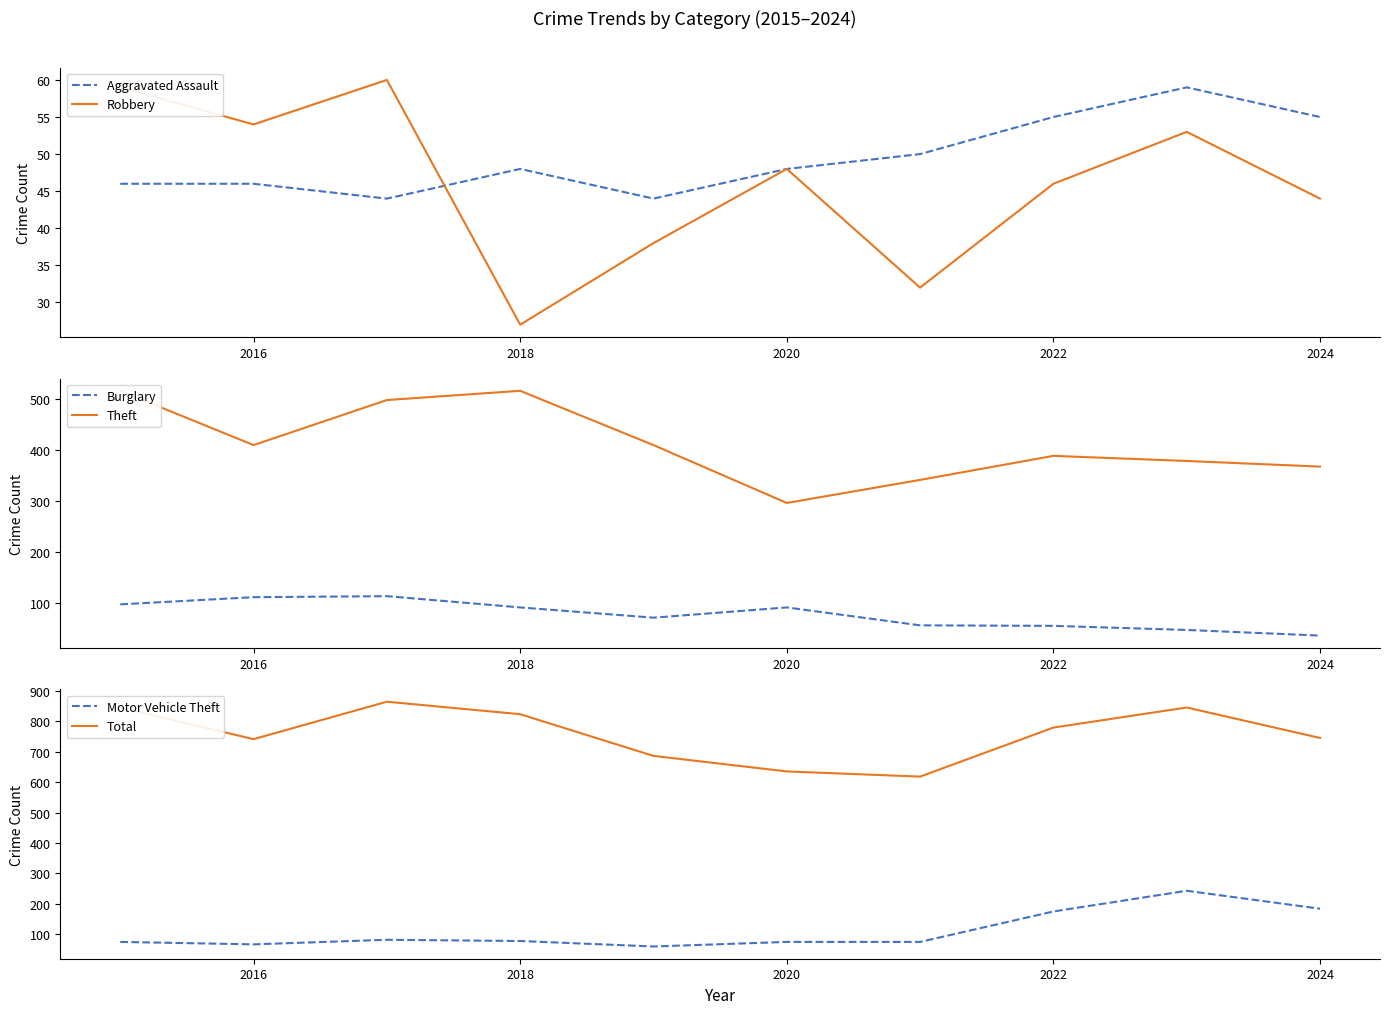

The value of Aggravated Assault at 2016 is 15. True or false?

False